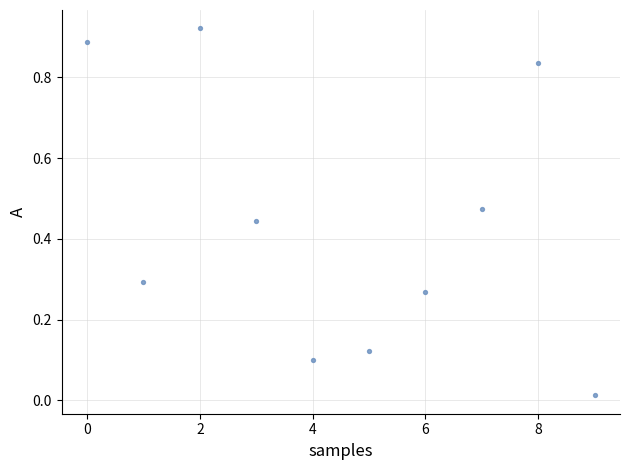

How many points are shown in the scatter plot?

10